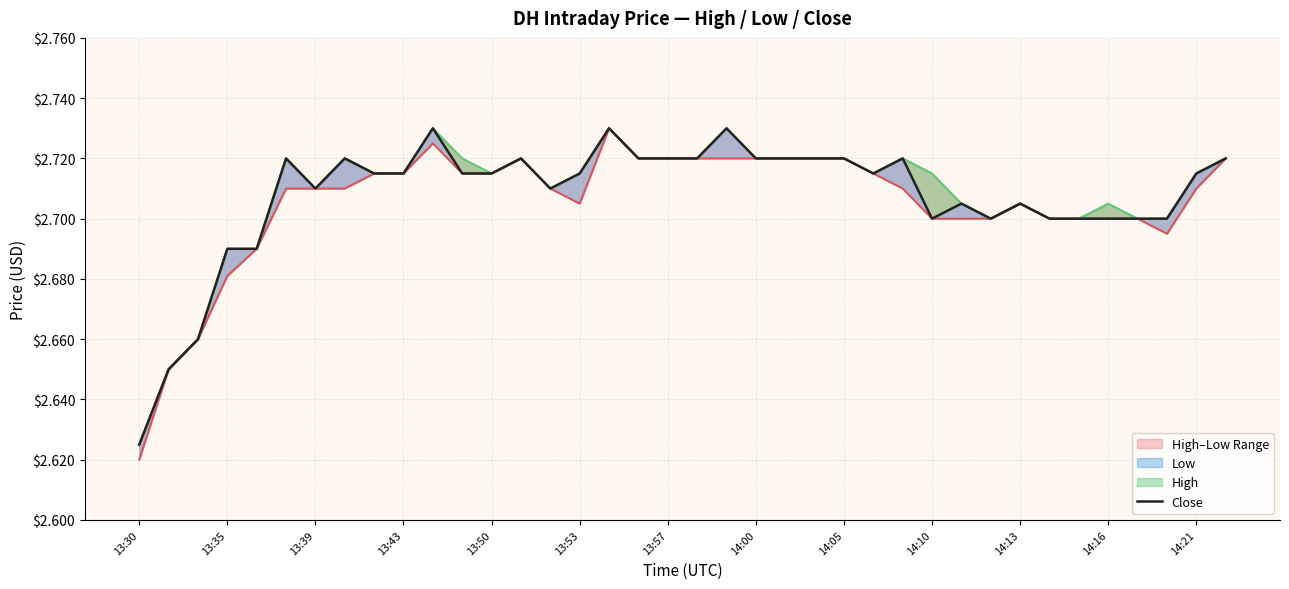

How many interior local peaks does the High series have?

9